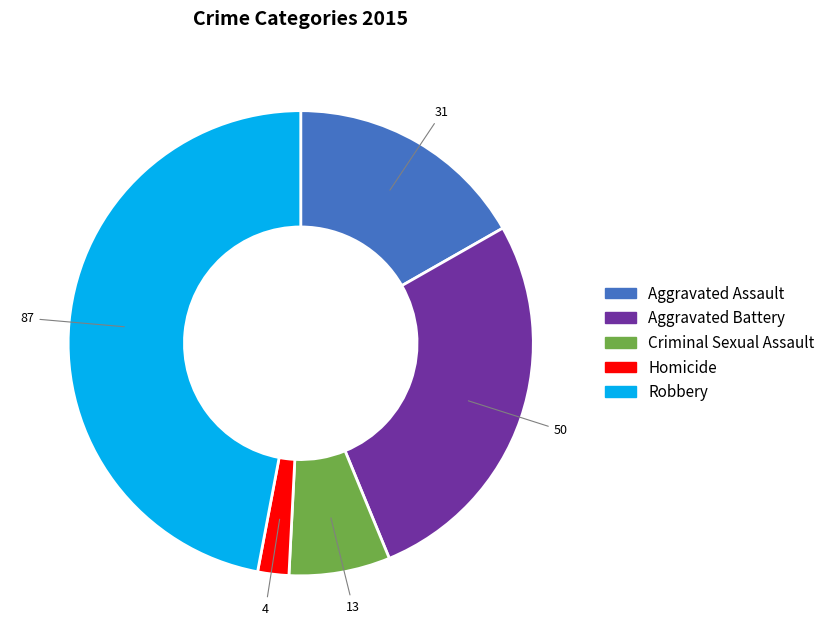

Which has a higher value, Aggravated Assault or Criminal Sexual Assault?

Aggravated Assault